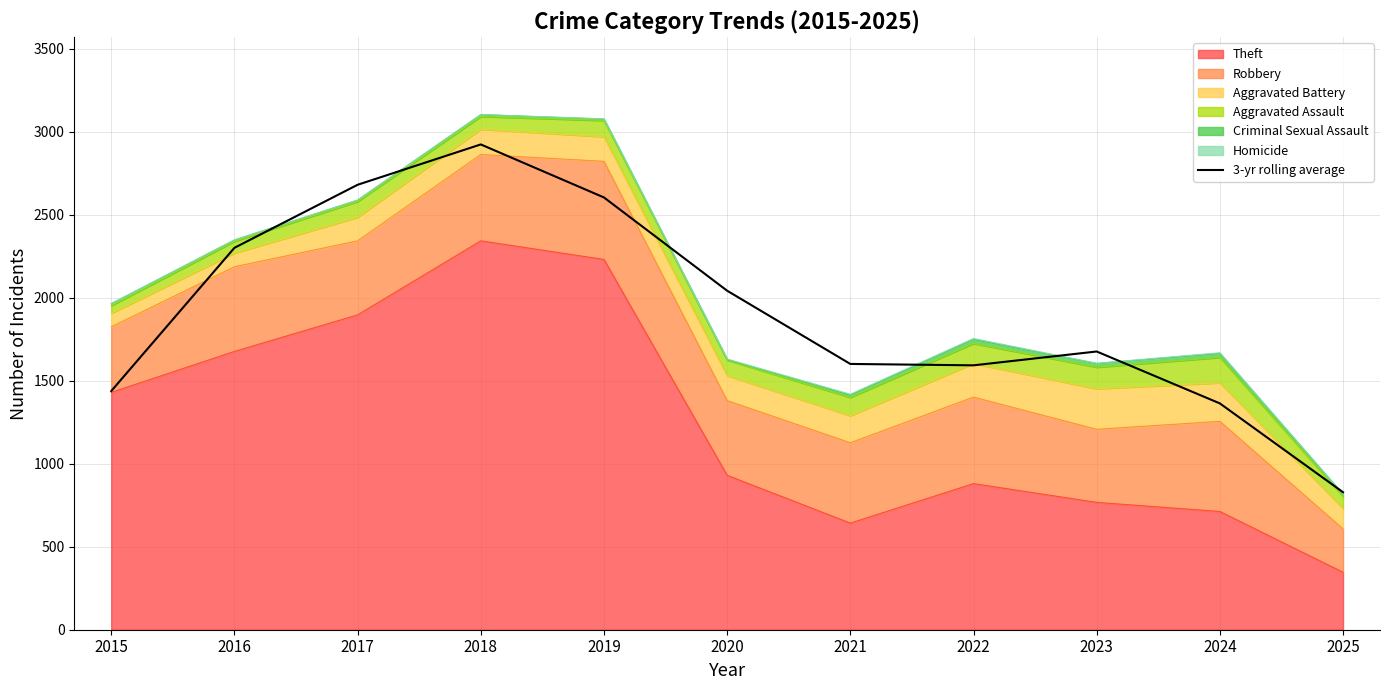

At which category does the data reach its first local peak?

2018